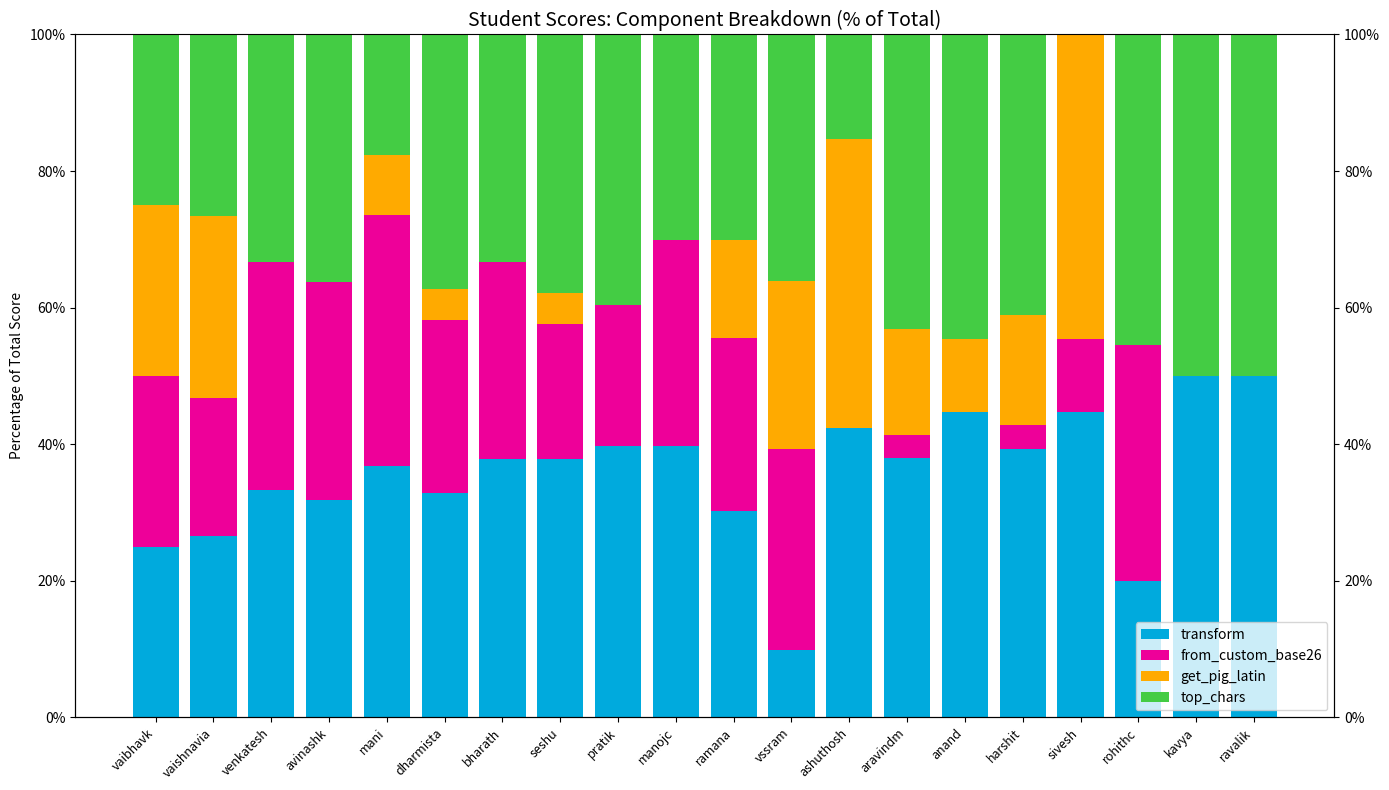

At vaibhavk, list the series in order from smallest to largest.

transform, from_custom_base26, get_pig_latin, top_chars